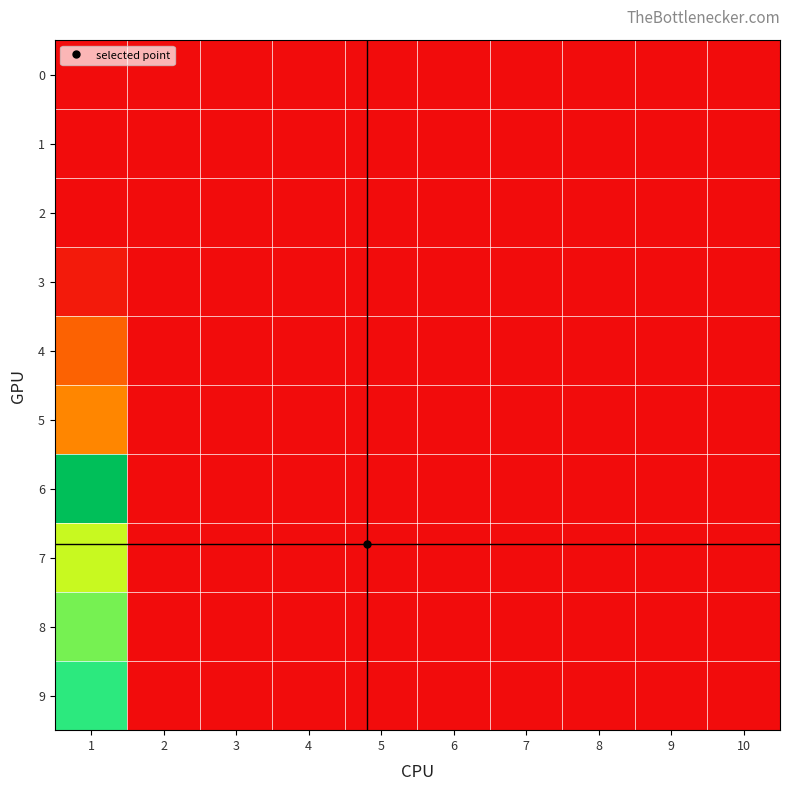

At which category is the sum across all series the highest?

1